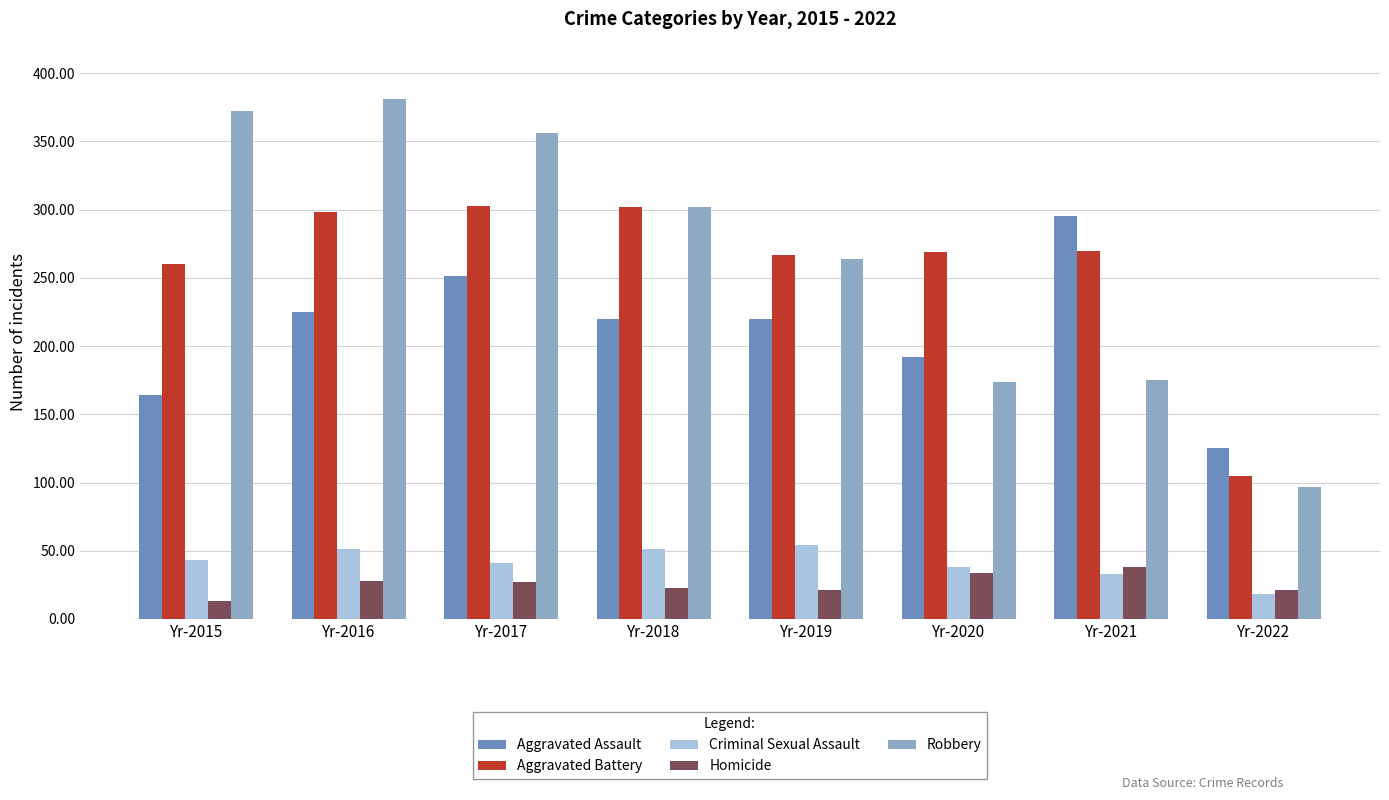

True or false: Aggravated Assault has a value of 123 at Yr-2019.

False